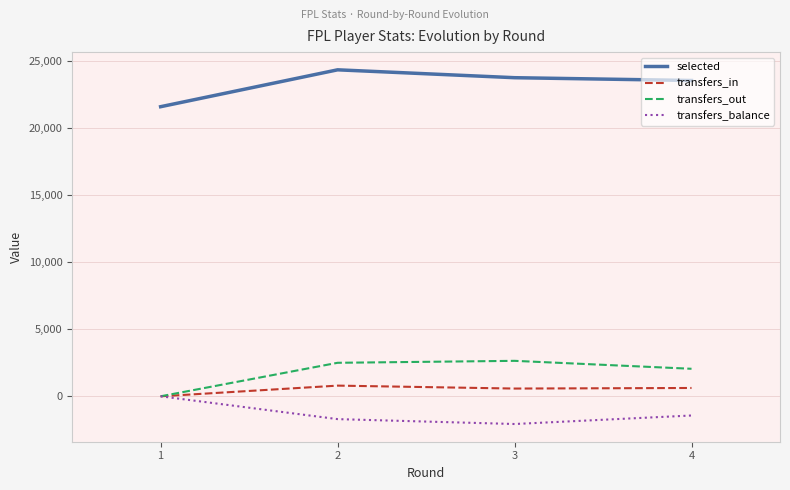

True or false: selected and transfers_out intersect in this chart.

False